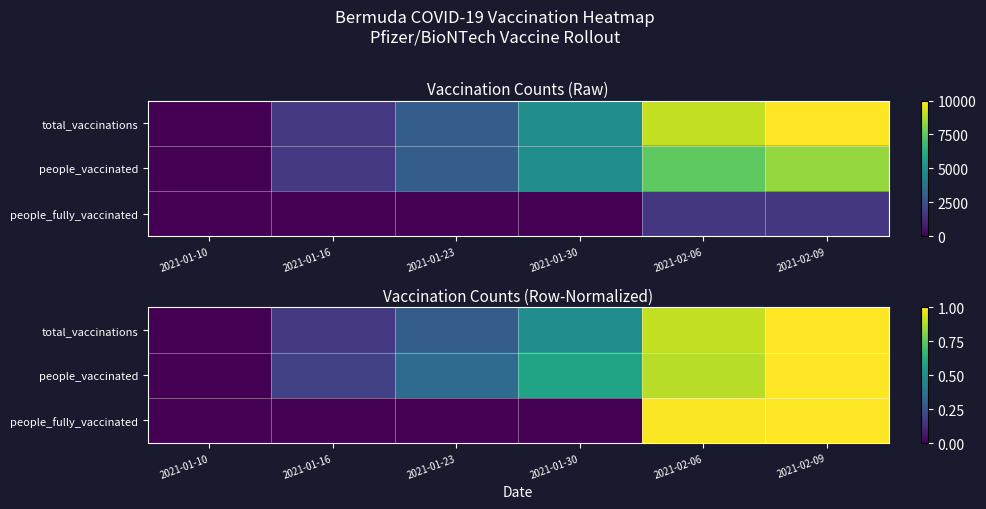

At how many categories does at least one series exceed 0?

5